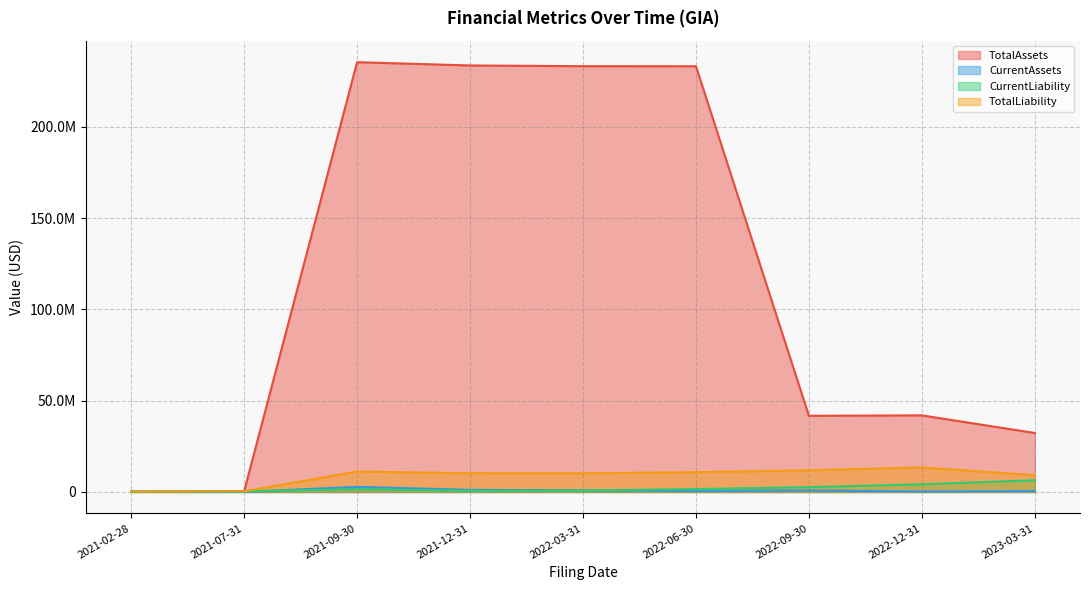

How many data points in TotalAssets are above 41945571?

4